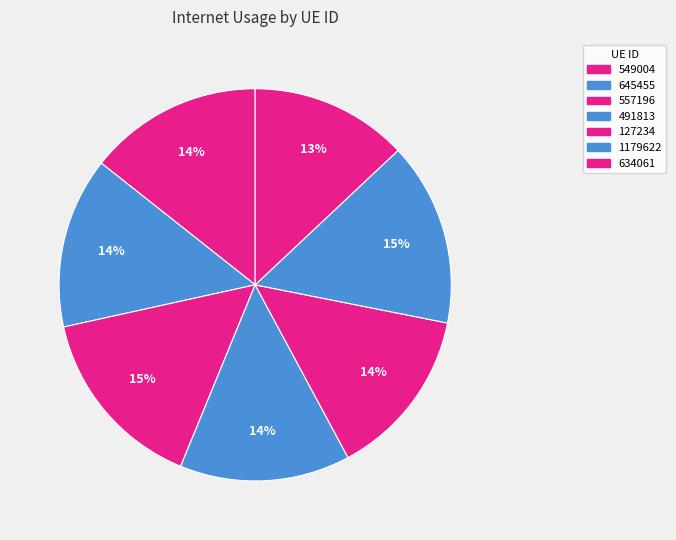

Rank the categories by value from highest to lowest.

557196, 1179622, 549004, 645455, 491813, 127234, 634061